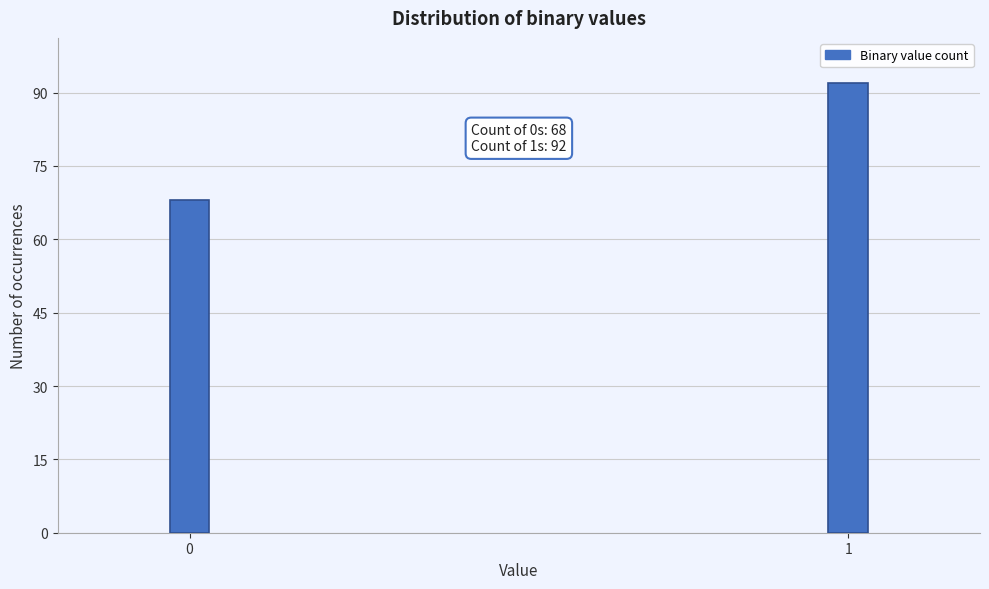

Reading left to right, transcribe all the data shown in this chart.

0=68	1=92